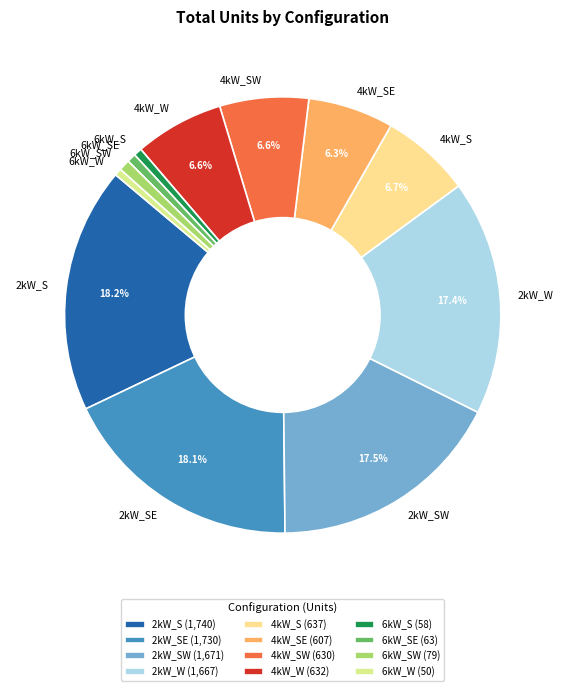

What percentage is the 6kW_SE slice, to the nearest percent?

1%